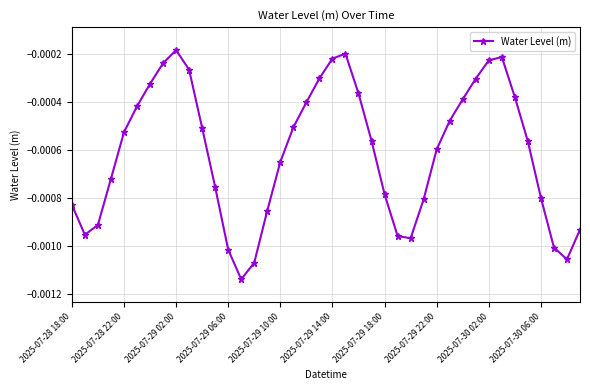

How many interior local peaks (higher than both neighbors) does the data have?

3